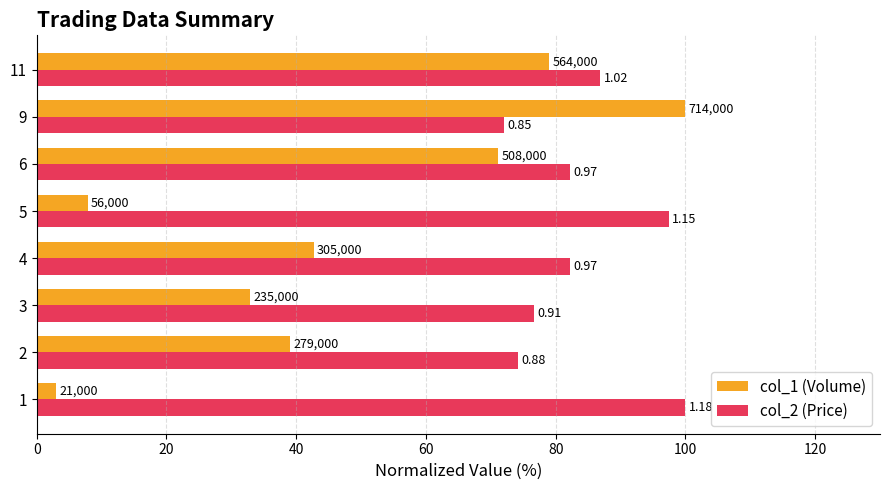

What are all the series names shown in the legend?

col_1 (Volume), col_2 (Price)